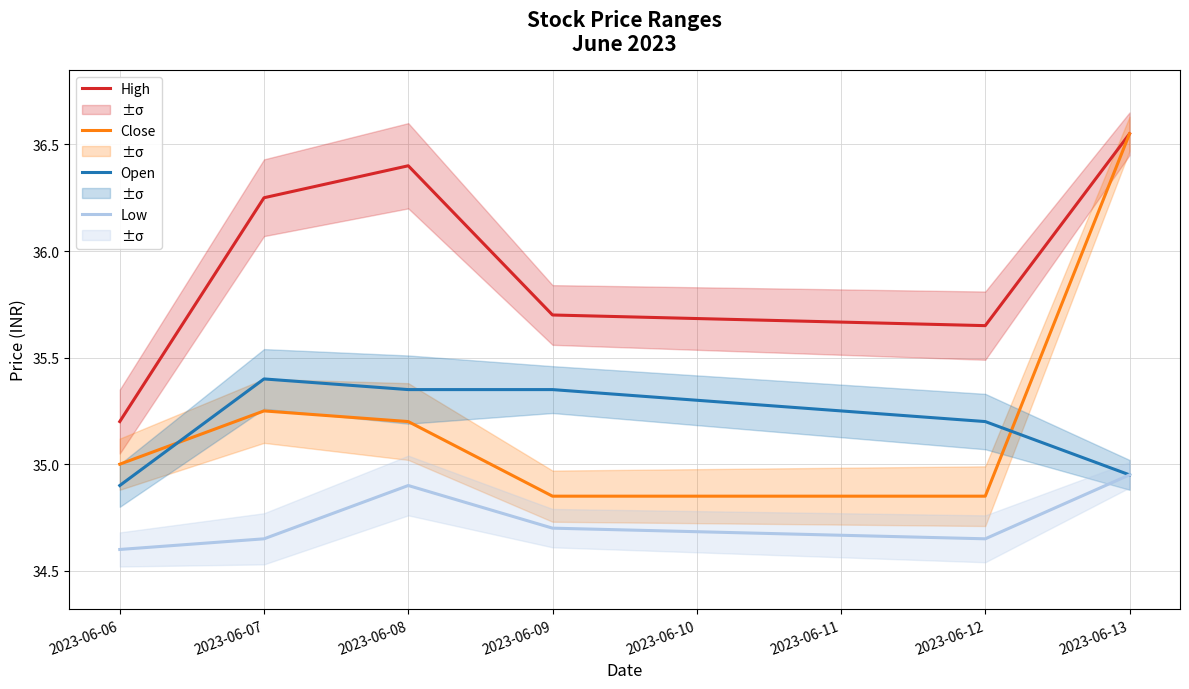

Reading right to left, what are all the values shown in this chart?

High: 36.5	35.7	35.7	36.4	36.2	35.2
Close: 36.5	34.8	34.8	35.2	35.2	35.0
Open: 35.0	35.2	35.3	35.3	35.4	34.9
Low: 35.0	34.7	34.7	34.9	34.7	34.6